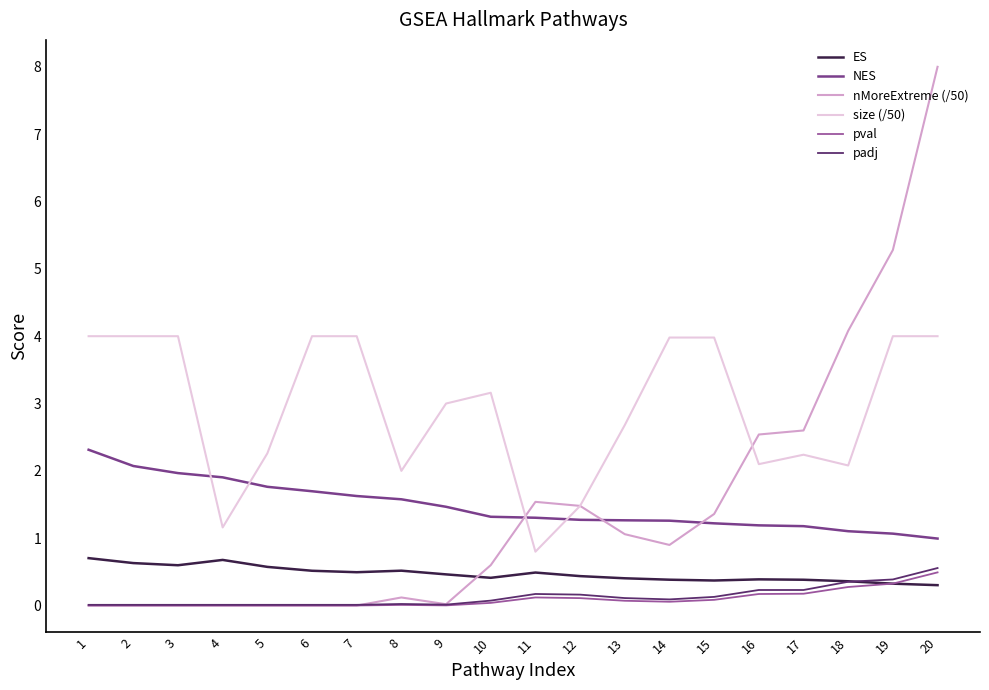

What is the sum of the size (/50) values at 7 and 18?

6.1